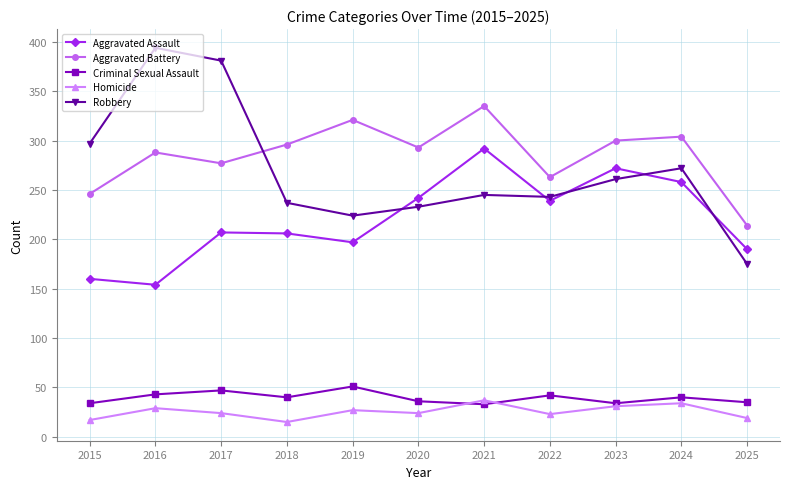

In Aggravated Assault, how many points are lower than both neighbors (excluding endpoints)?

3